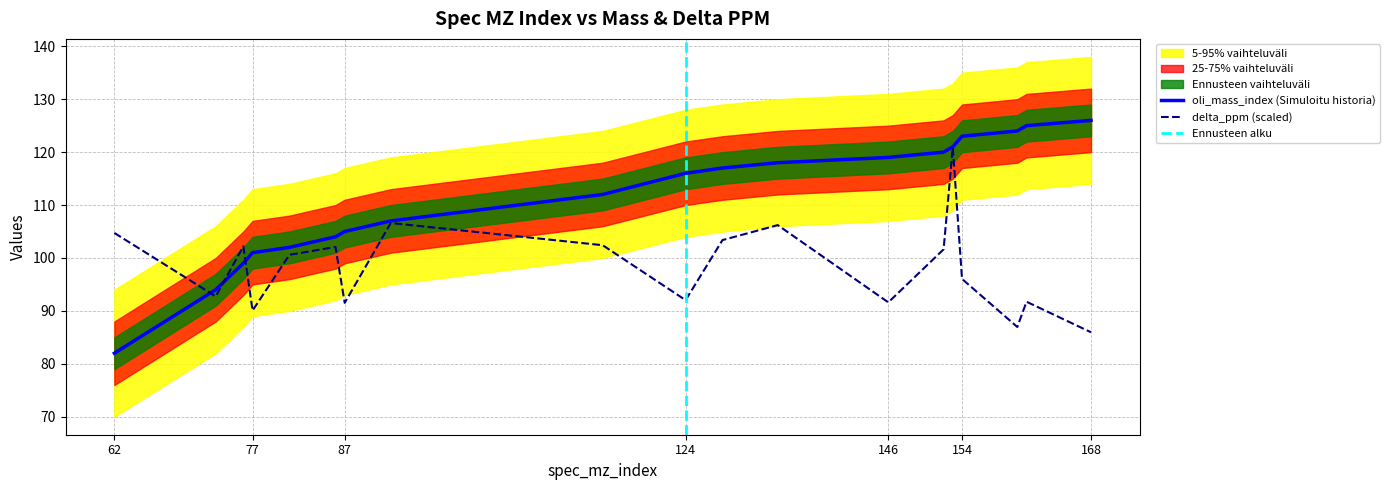

The value of delta_ppm at 161 is 91.7. True or false?

True